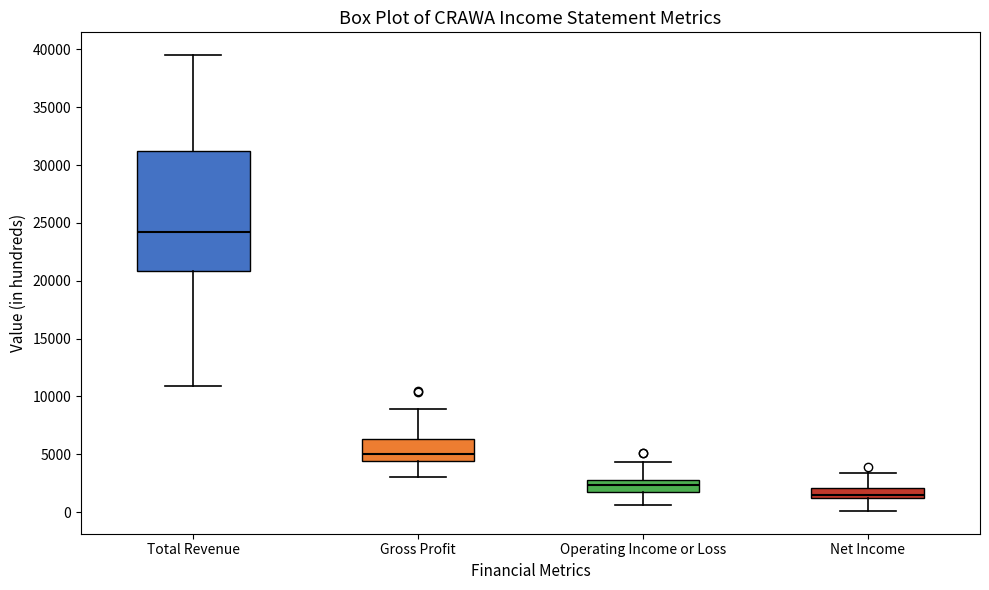

Reading left to right, transcribe this box plot: for each box, give where its median line is, the range the box spans, and where its two whiskers end, as read against the y-axis. The values are not printed on the chart, so give them approximately, as read against the axis.

Total Revenue: median 24500, box 21000 to 31000, whiskers 11000 to 39500
Gross Profit: median 5000, box 4500 to 6500, whiskers 3000 to 9000
Operating Income or Loss: median 2500, box 2000 to 3000, whiskers 500 to 4500
Net Income: median 1500, box 1000 to 2000, whiskers 0 to 3500